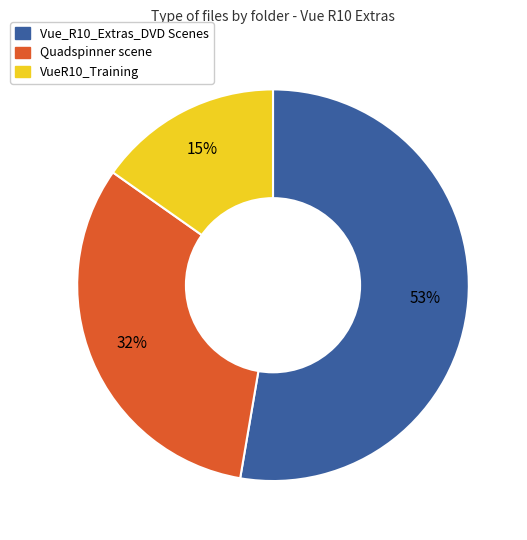

Does any single category account for the majority?

Yes